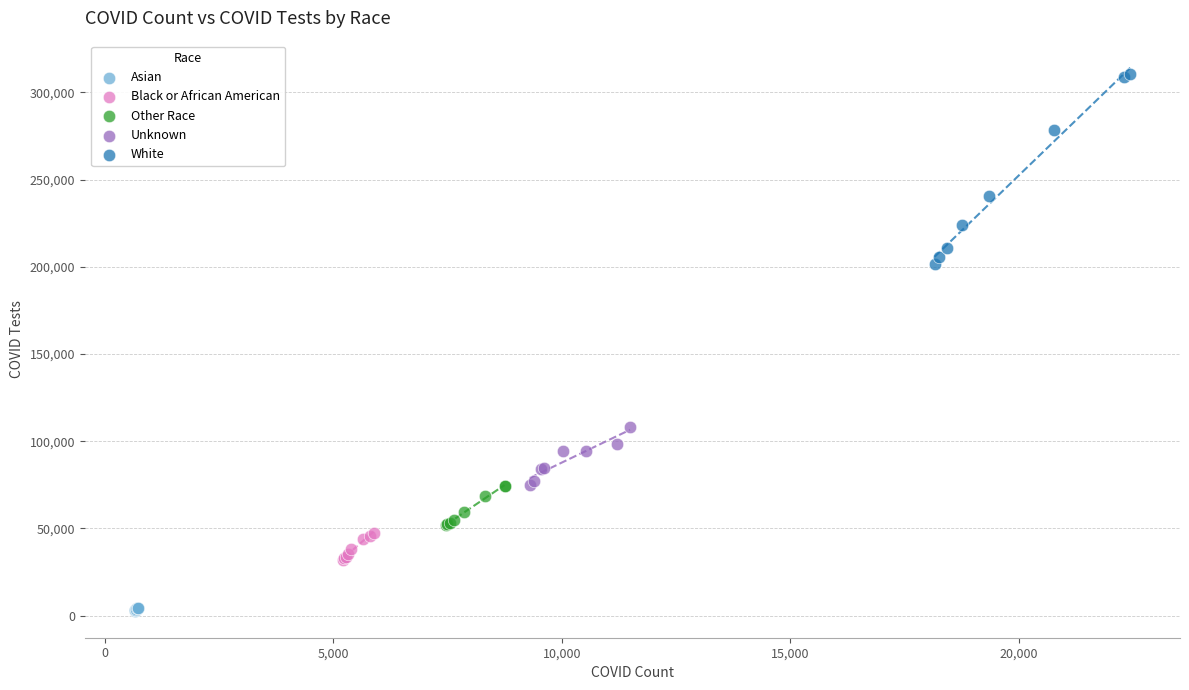

Which series reaches the minimum Y coordinate?

Asian